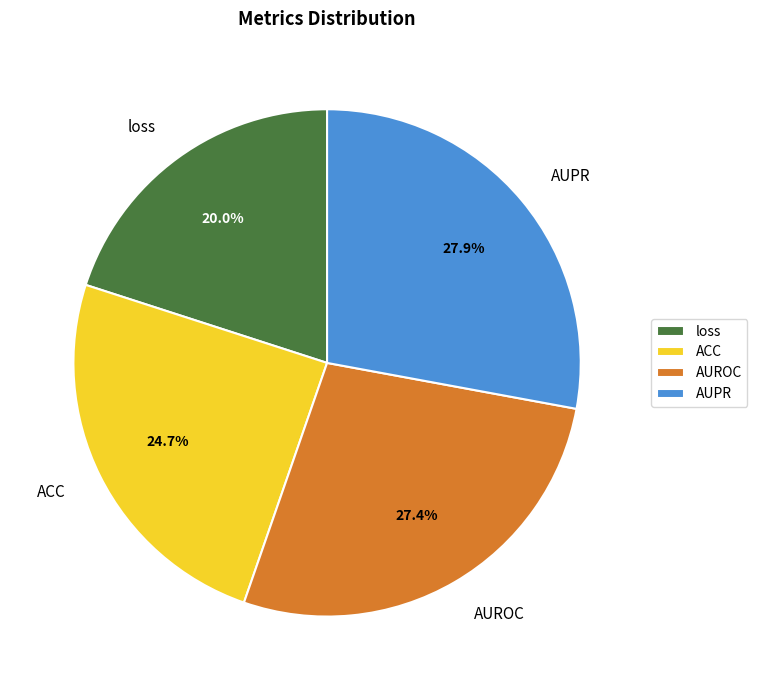

Is there any slice that represents more than half of the pie?

No